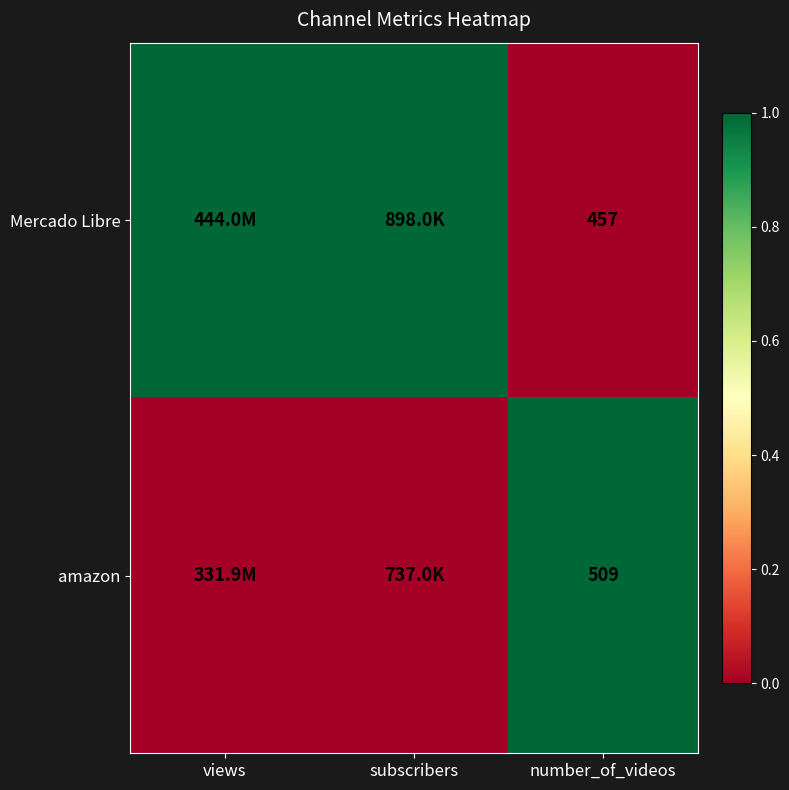

What is the difference between the highest and lowest values at number_of_videos?

52